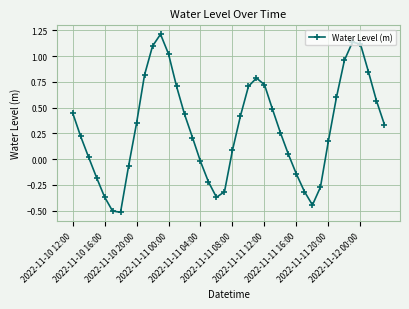

How many interior local valleys (lower than both neighbors) does the data have?

3